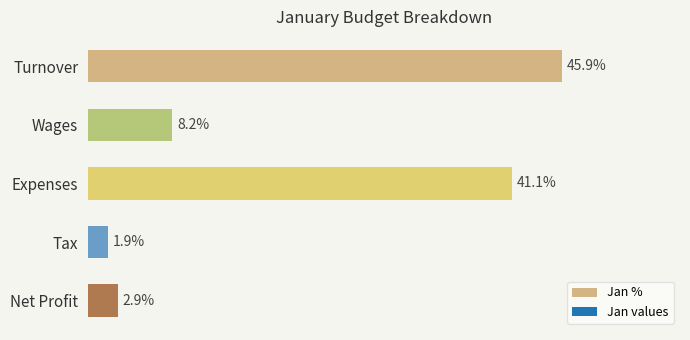

List the labels in order of value, smallest first.

Tax, Net Profit, Wages, Expenses, Turnover